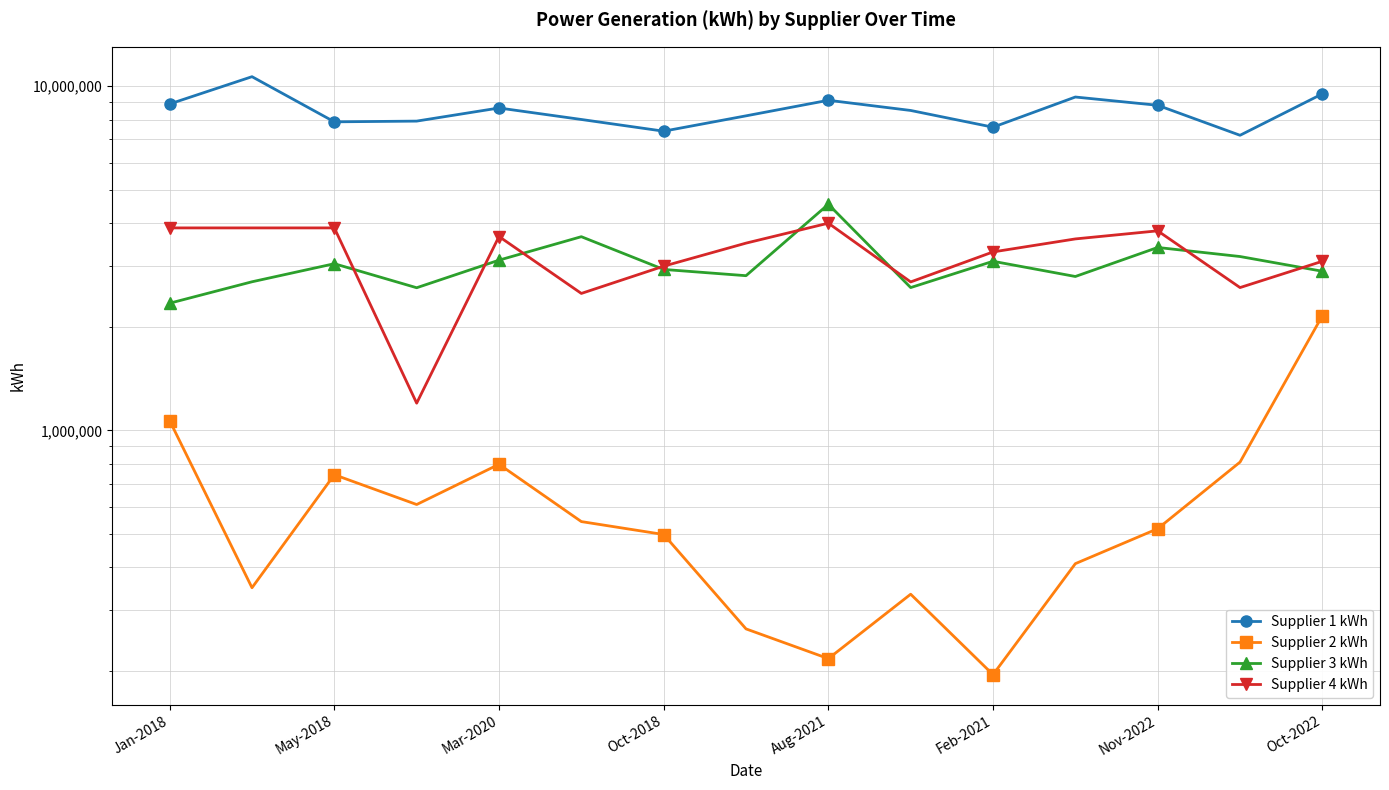

How many lines are shown in the chart?

4